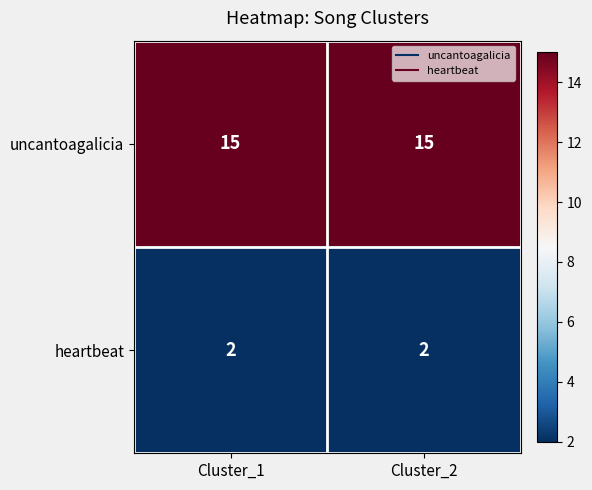

True or false: heartbeat has a value of 1 at Cluster_1.

False